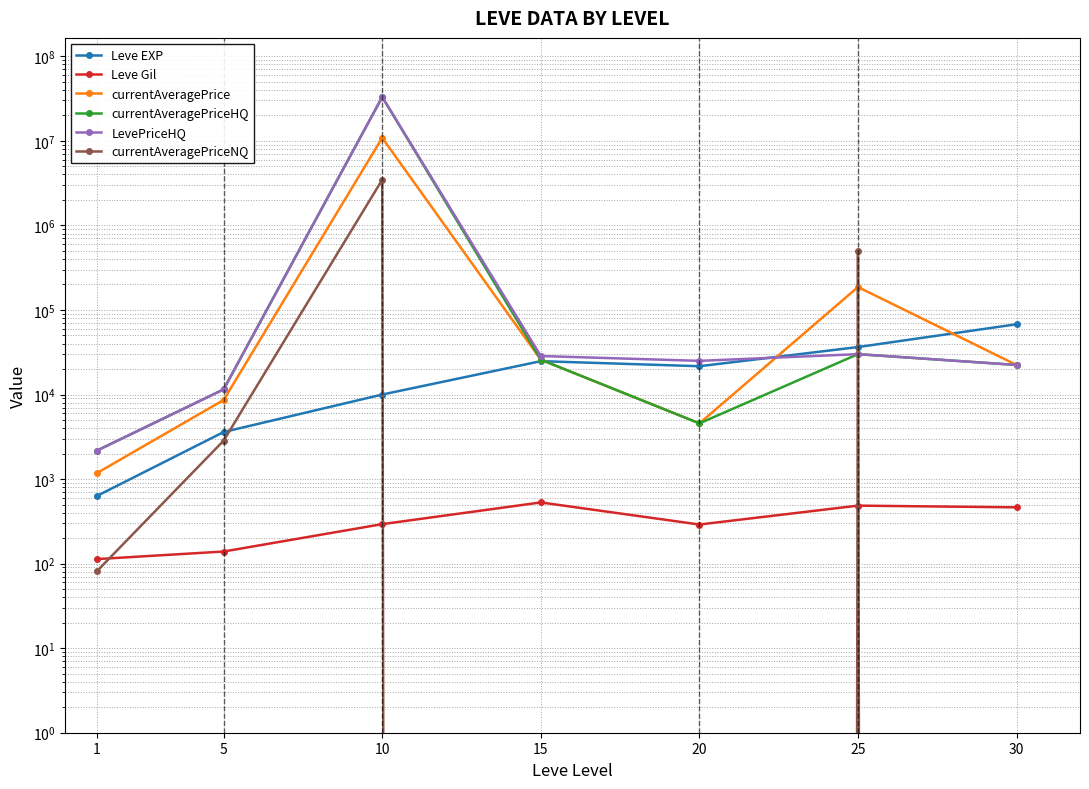

Rank the series by their maximum value, from lowest to highest.

Leve Gil, Leve EXP, currentAveragePriceNQ, currentAveragePrice, currentAveragePriceHQ, LevePriceHQ